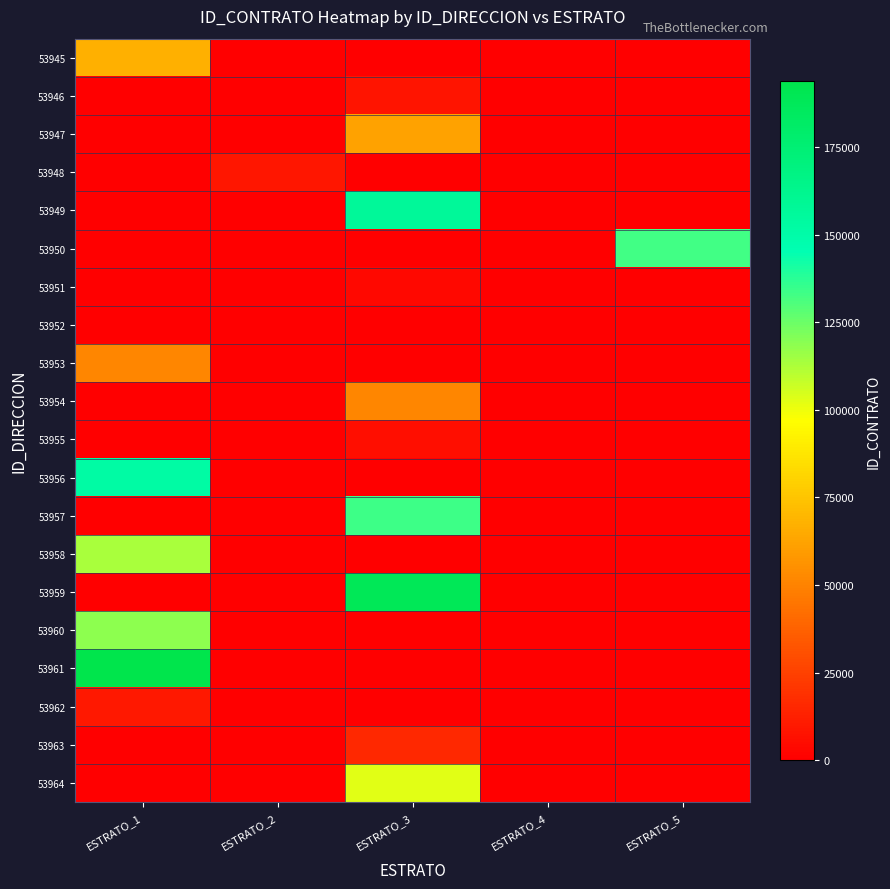

At ESTRATO_4, list the series in order from smallest to largest.

53945, 53946, 53947, 53948, 53949, 53950, 53951, 53952, 53953, 53954, 53955, 53956, 53957, 53958, 53959, 53960, 53961, 53962, 53963, 53964